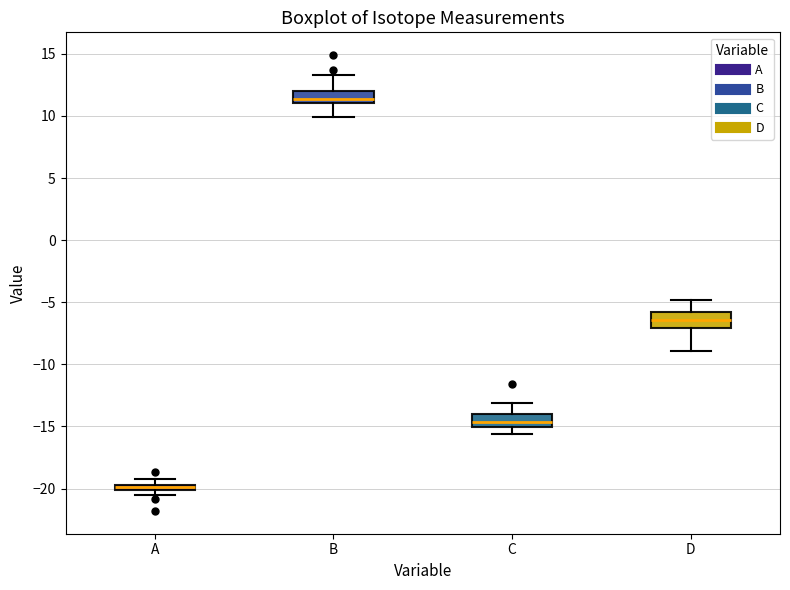

Where does the median line of the box for C sit on the y-axis? The values are not printed on the chart, so give them approximately, as read against the axis.

-14.5